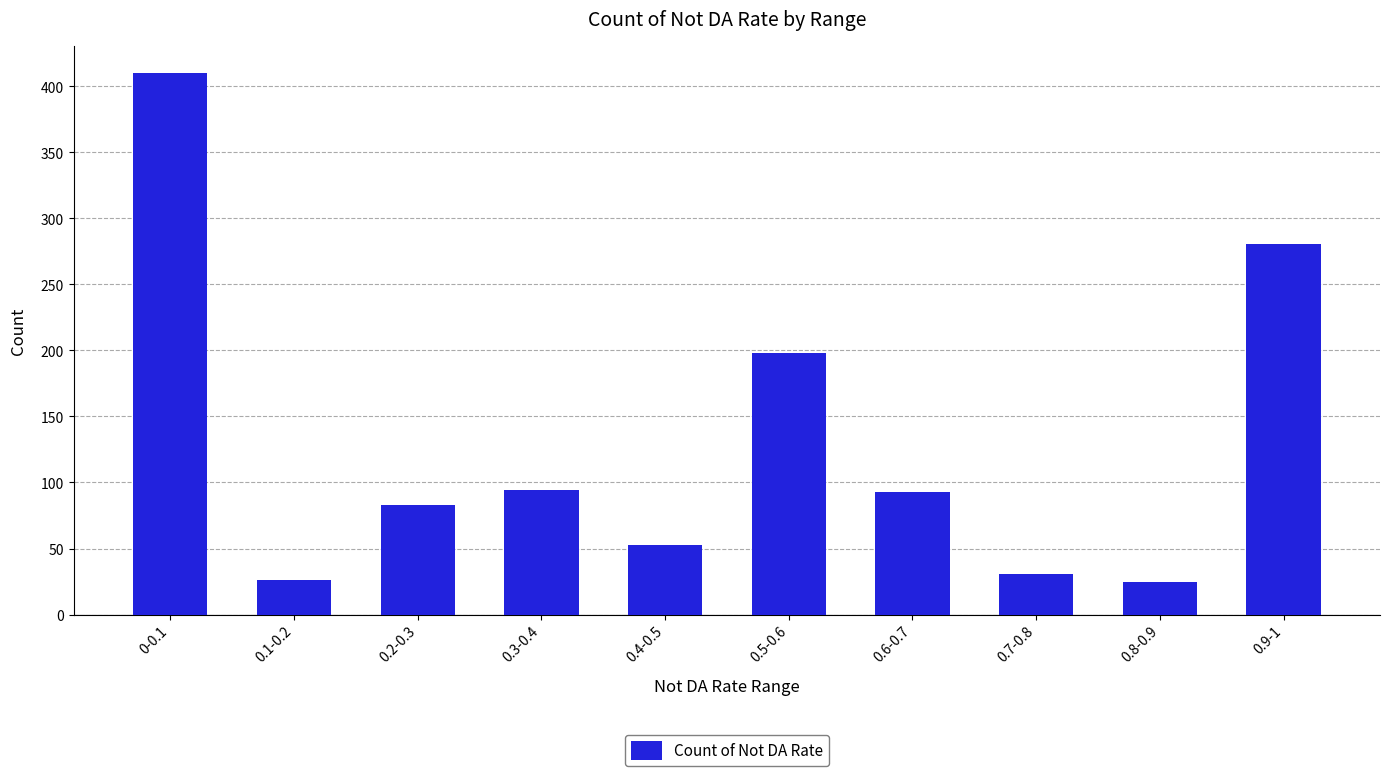

Read the value at 0.9-1.

281